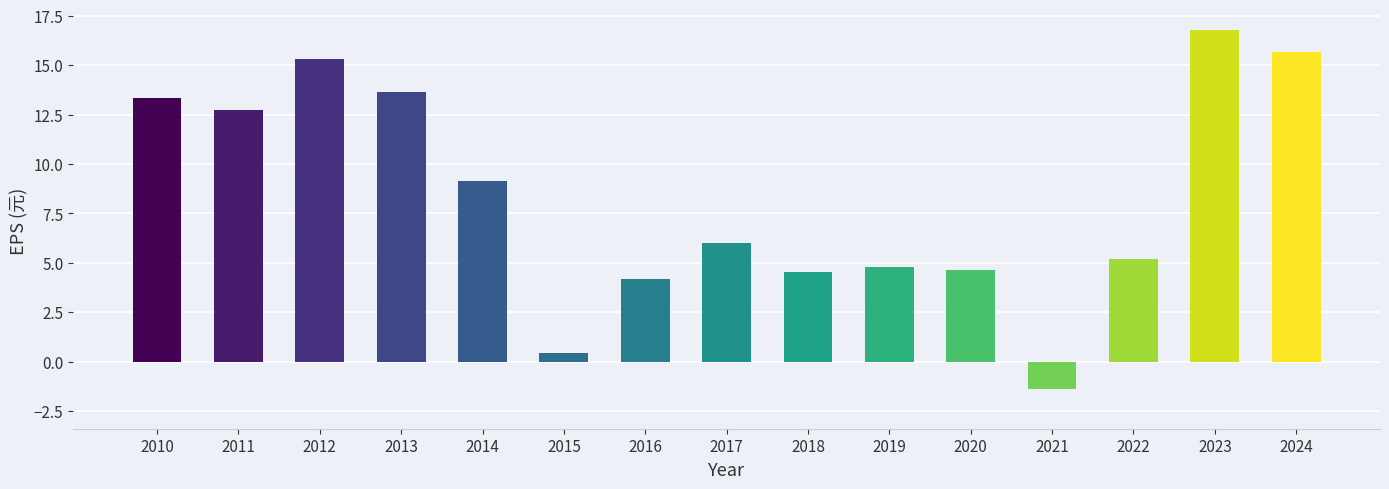

What is the change in value from 2011 to 2022?

-7.5